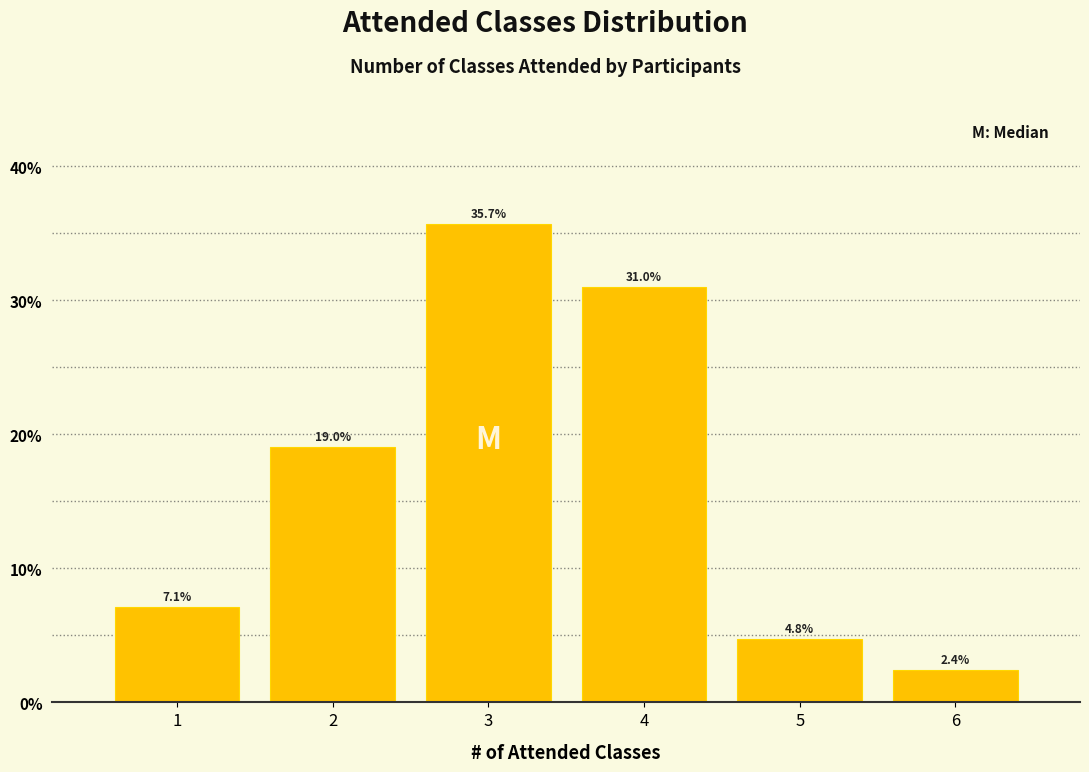

Reading left to right, list every bar in this chart as the range it spans on the x-axis followed by its height.

0.5 to 1.5: 7.1
1.5 to 2.5: 19.0
2.5 to 3.5: 35.7
3.5 to 4.5: 31.0
4.5 to 5.5: 4.8
5.5 to 6.5: 2.4